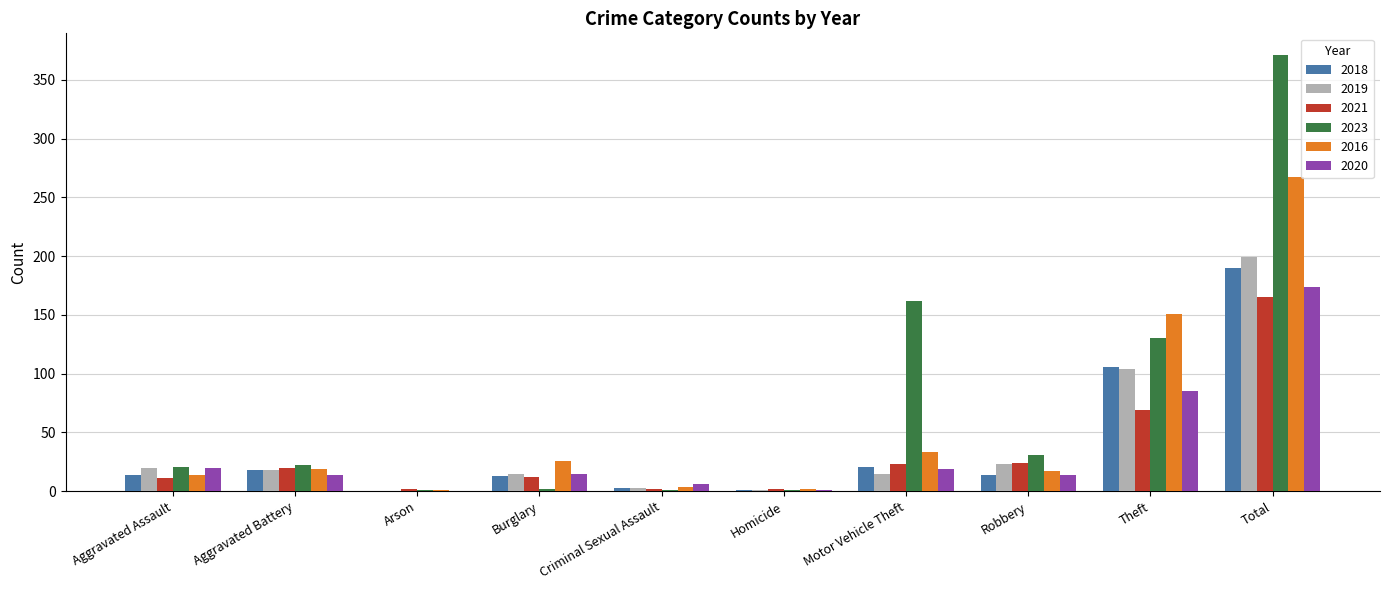

The value of 2021 at Robbery is 42. True or false?

False